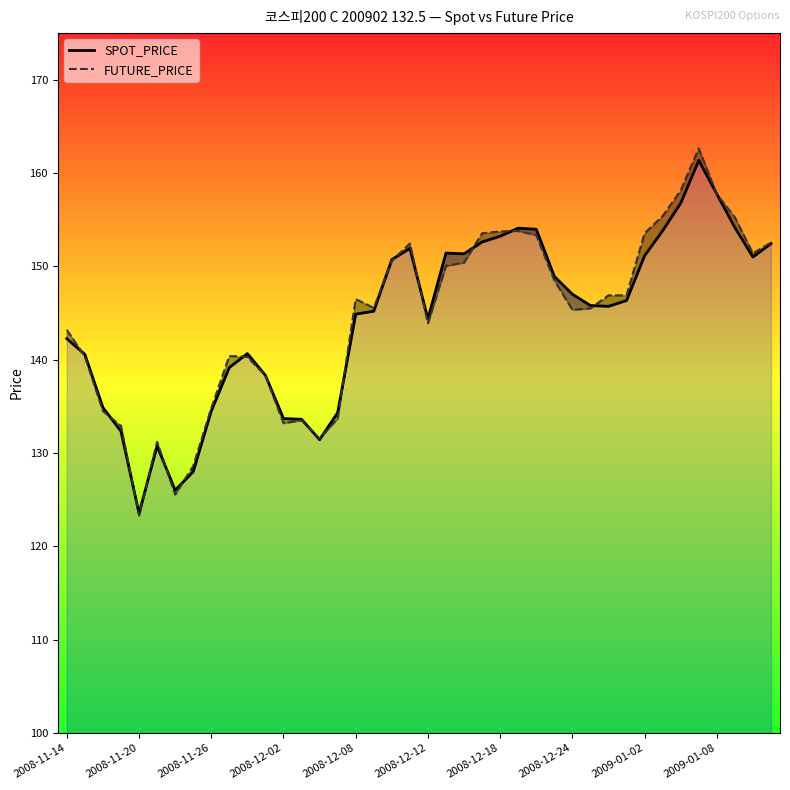

The value of SPOT_PRICE at 2008-12-24 is 177.9. True or false?

False